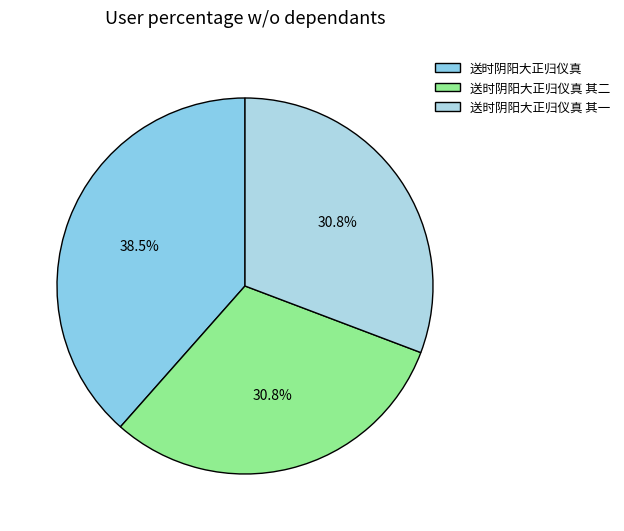

How many segments does this pie chart have?

3